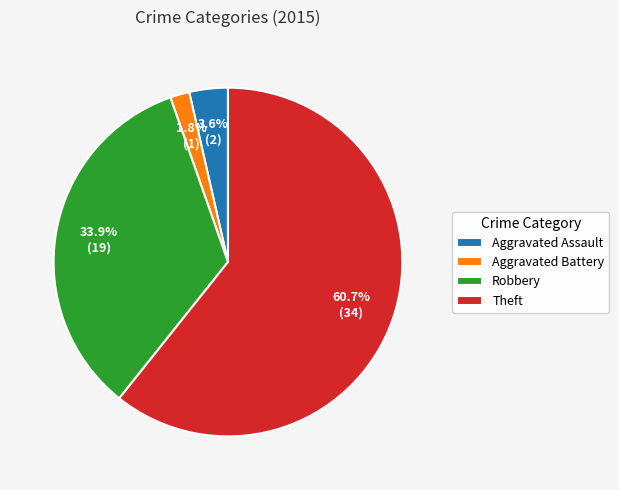

To the nearest percent, what portion does Aggravated Battery represent?

2%